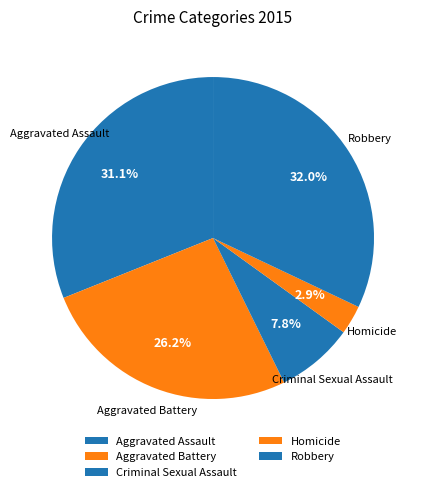

What percentage is the Aggravated Assault slice, to the nearest percent?

31%